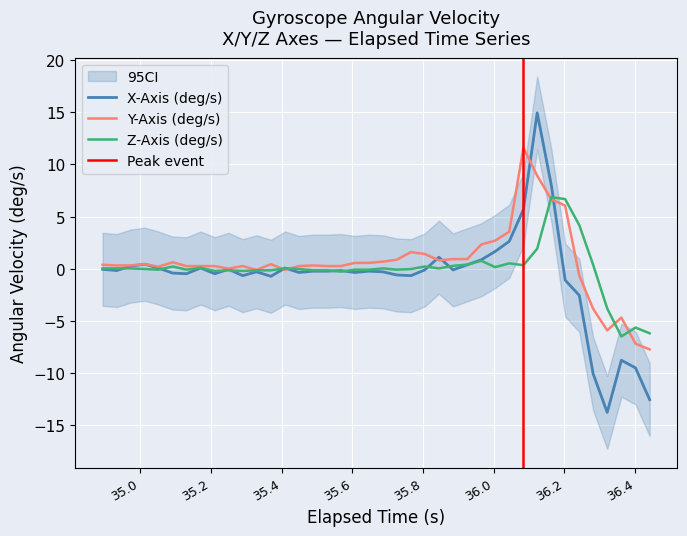

What is the lowest value of the Y-Axis (deg/s) series?

-7.7